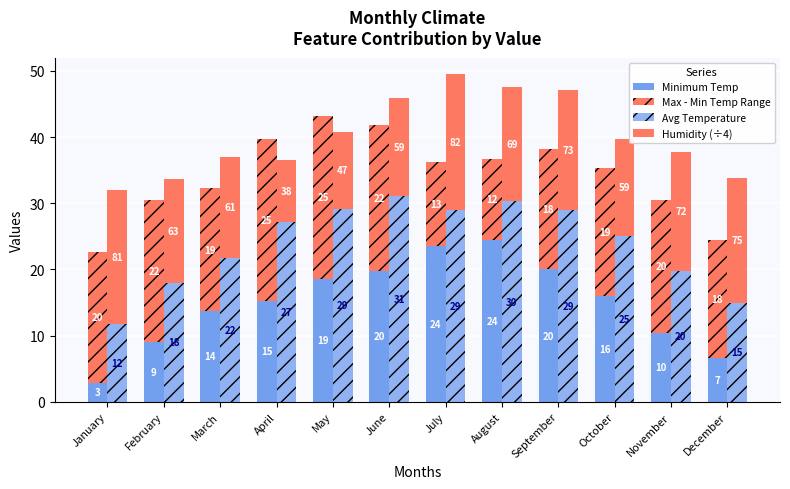

What is the spread (max minus min) of values at September?

10.8